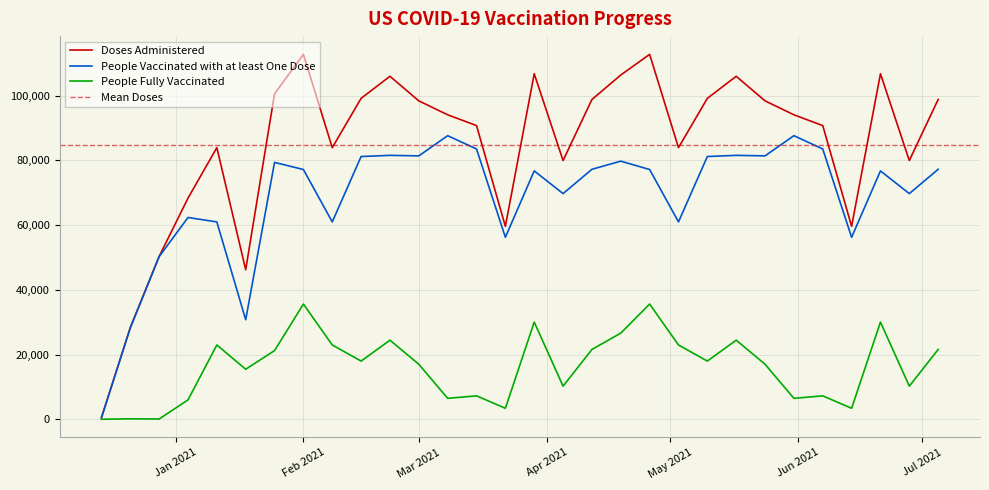

Which has a higher value, 2021-05-24 or 2021-05-10?

2021-05-10